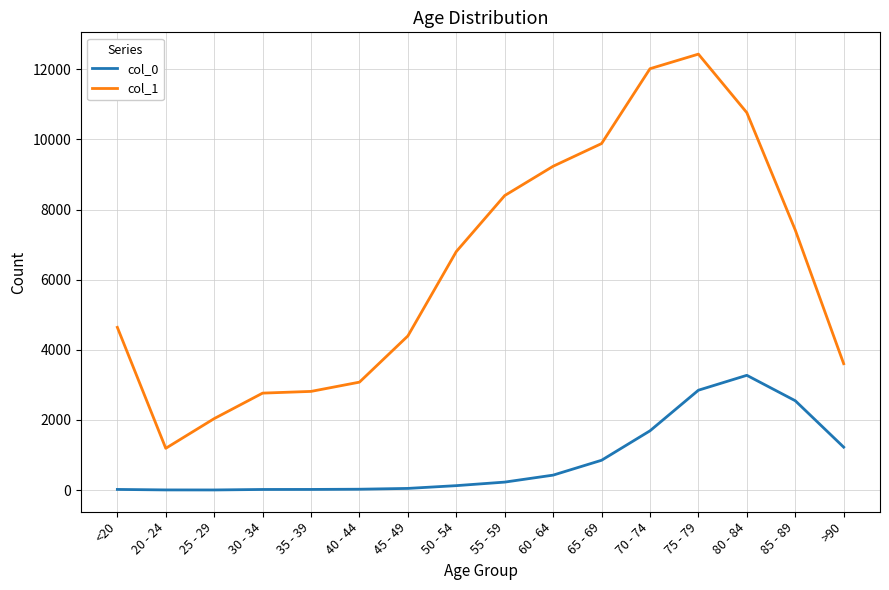

Count the number of data series in this chart.

2